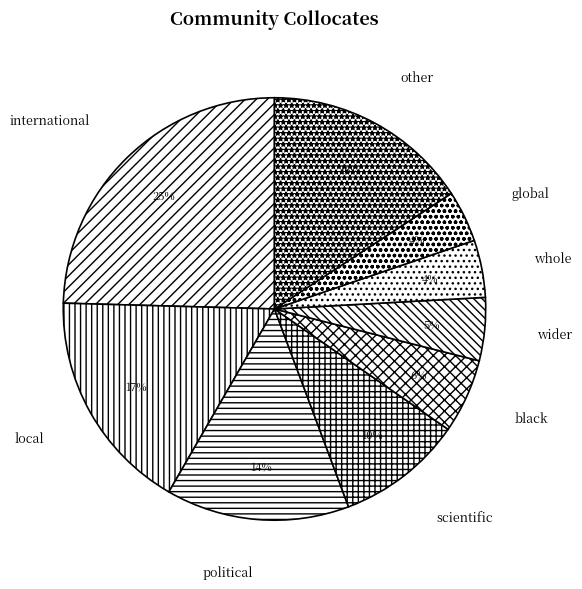

How many slices are in this pie chart?

9